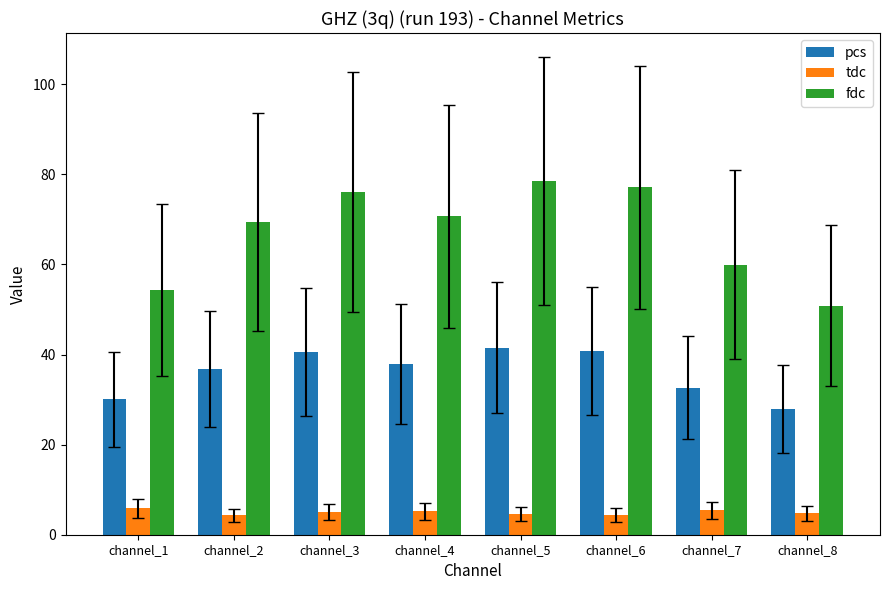

At which label is fdc closest to 64?

channel_7